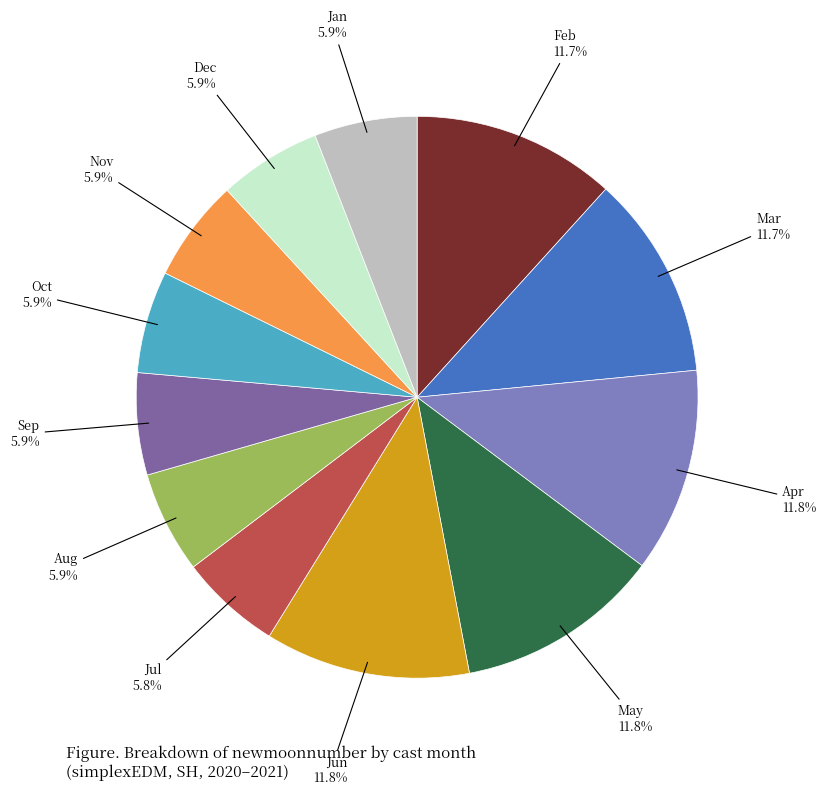

How many segments does this pie chart have?

12